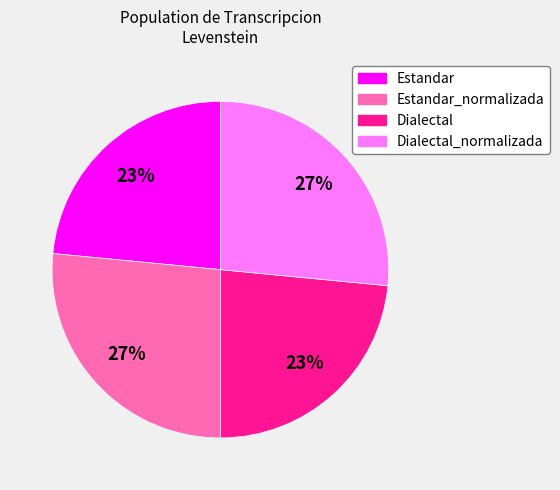

To the nearest percent, what is the combined percentage of Estandar_normalizada and Dialectal?

50%